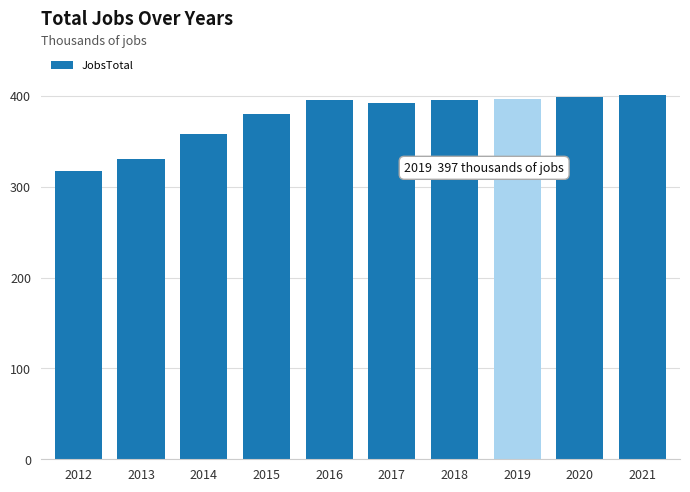

What is the ratio of the value at 2013 to the value at 2018?

0.8